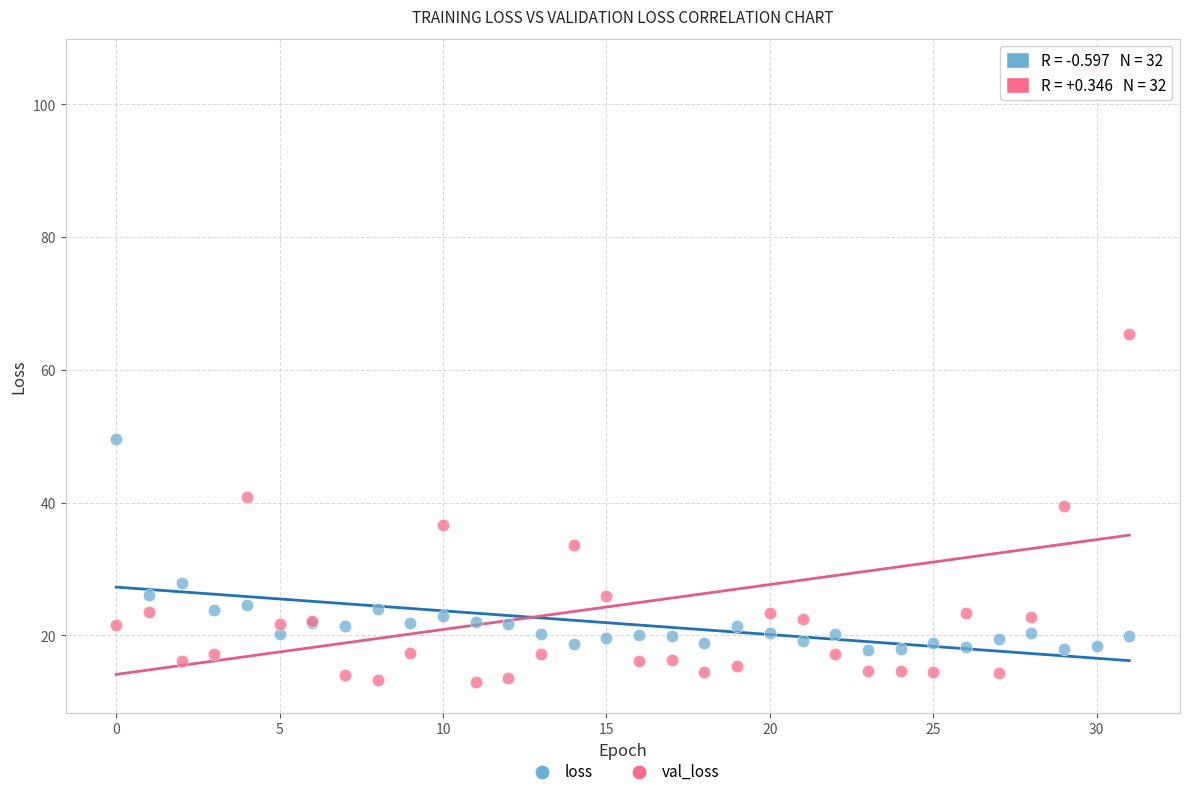

Which series reaches the minimum Y coordinate?

val_loss